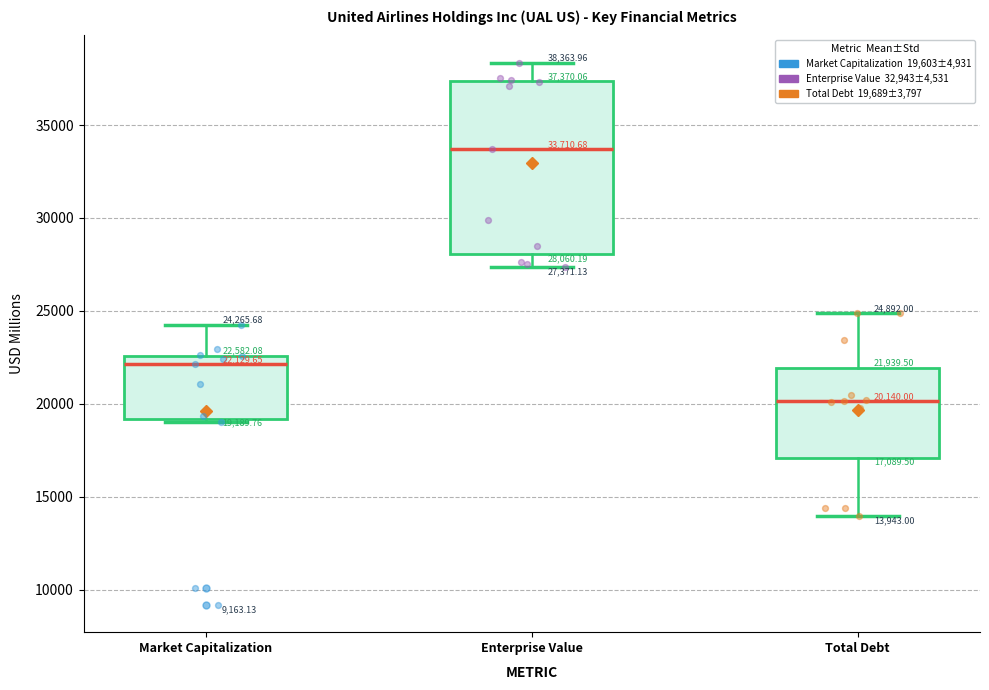

Which box's median line is the highest?

Enterprise Value